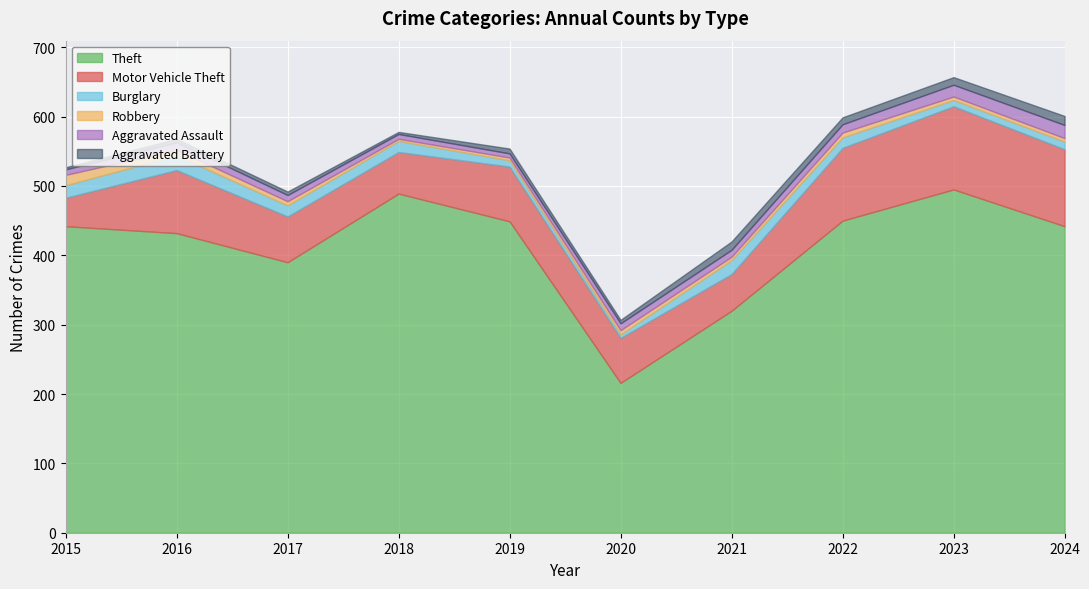

How many times do Burglary and Robbery cross each other?

2